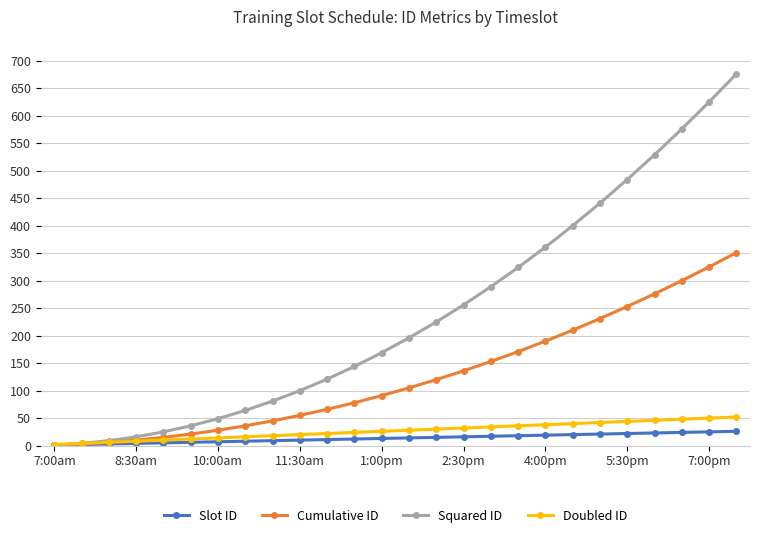

Which series has the largest total across all categories?

Squared ID